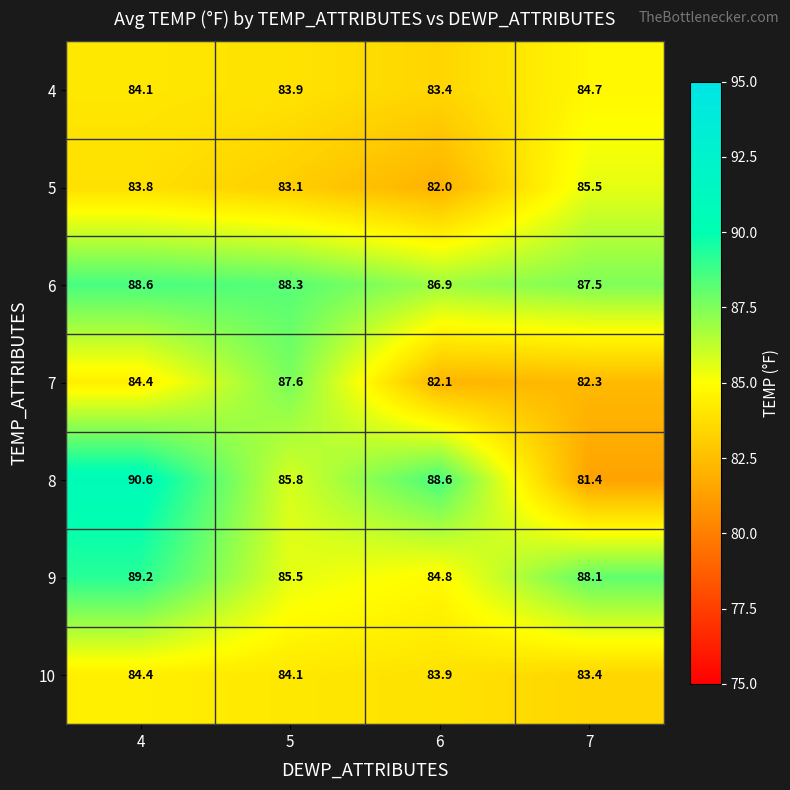

Is it true that 6 equals 157.1 at 5?

False